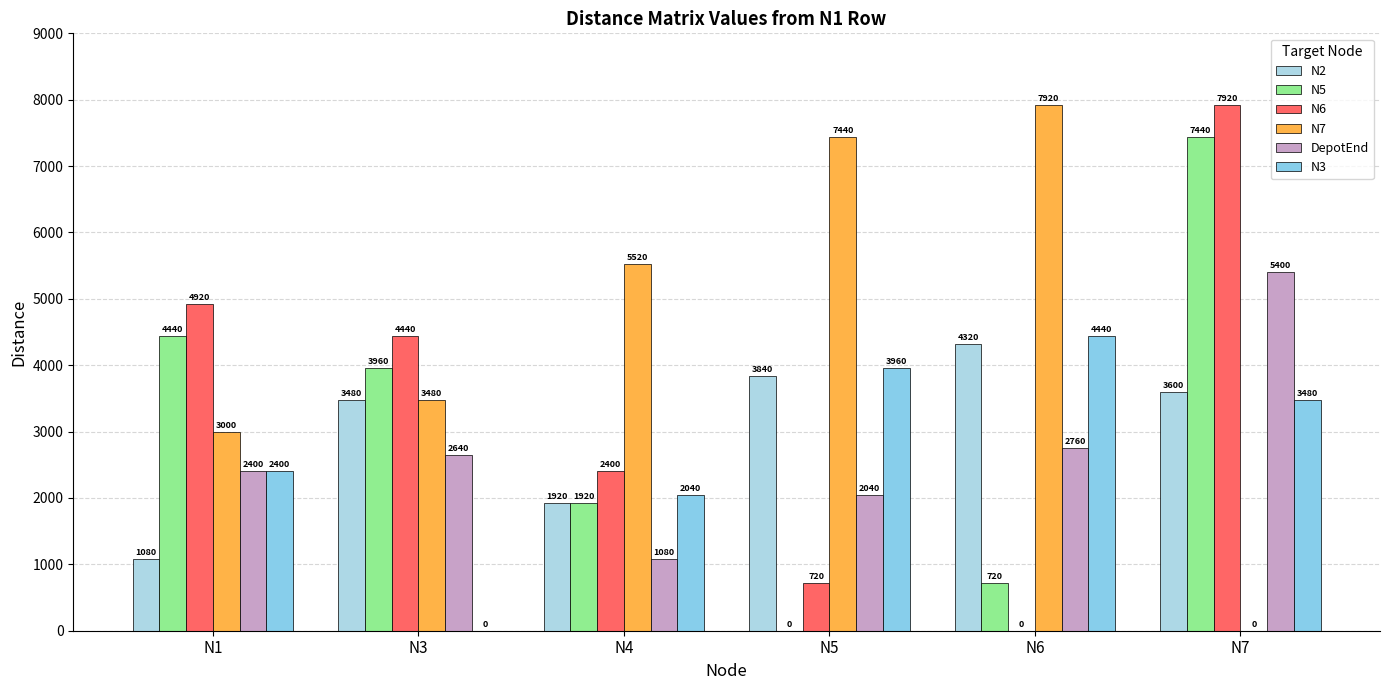

Is the value of N5 at N1 greater than the value of N3 at N3?

Yes